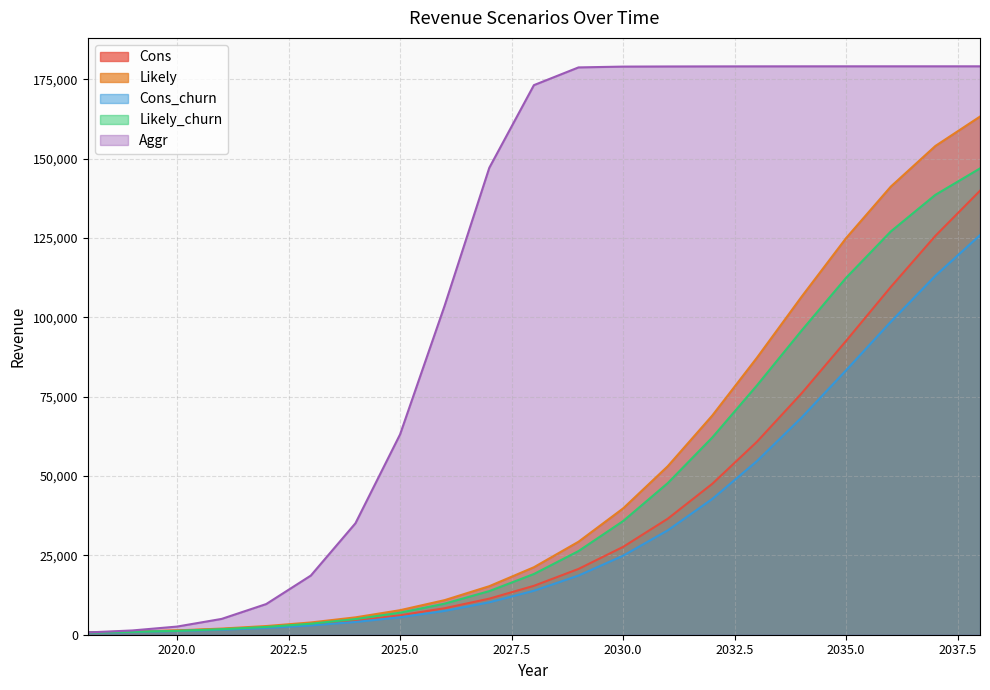

Between 2019 and 2038, which series saw the biggest shift?

Aggr